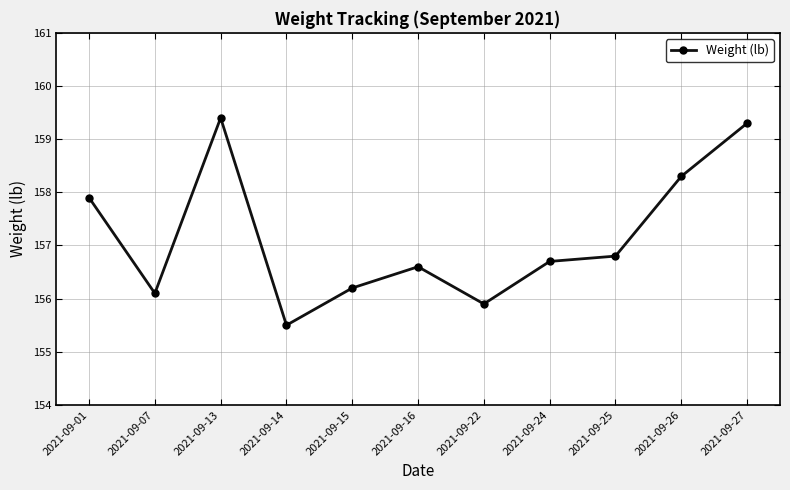

True or false: there are more than 0 points higher than both neighbors.

True